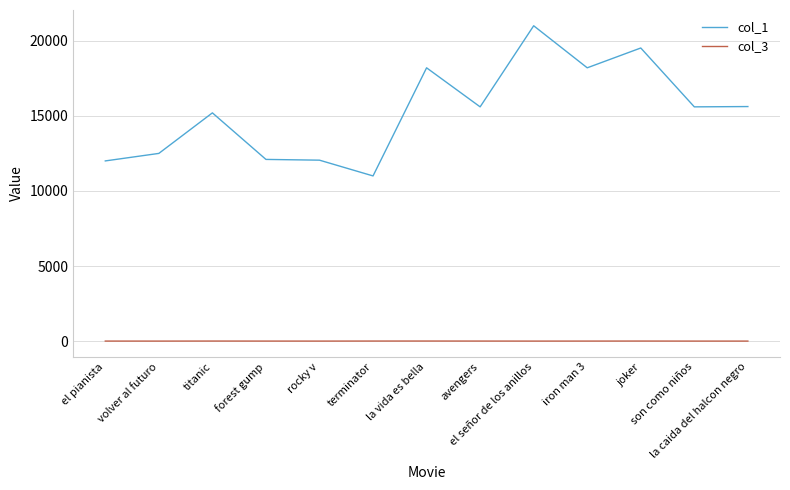

In col_3, how many points are higher than both neighbors (excluding endpoints)?

3